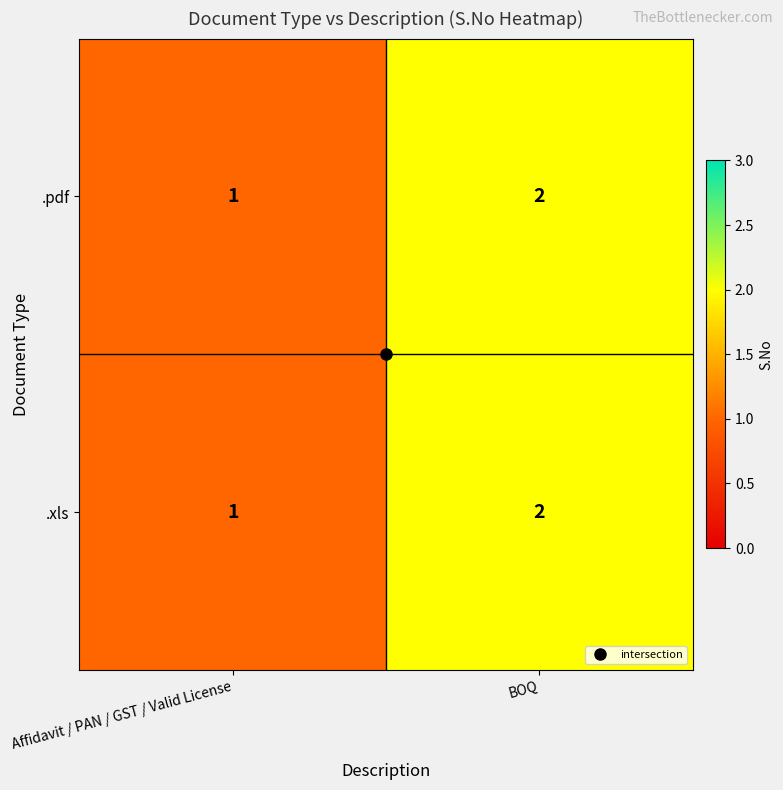

Is it true that .xls equals 4 at BOQ?

False